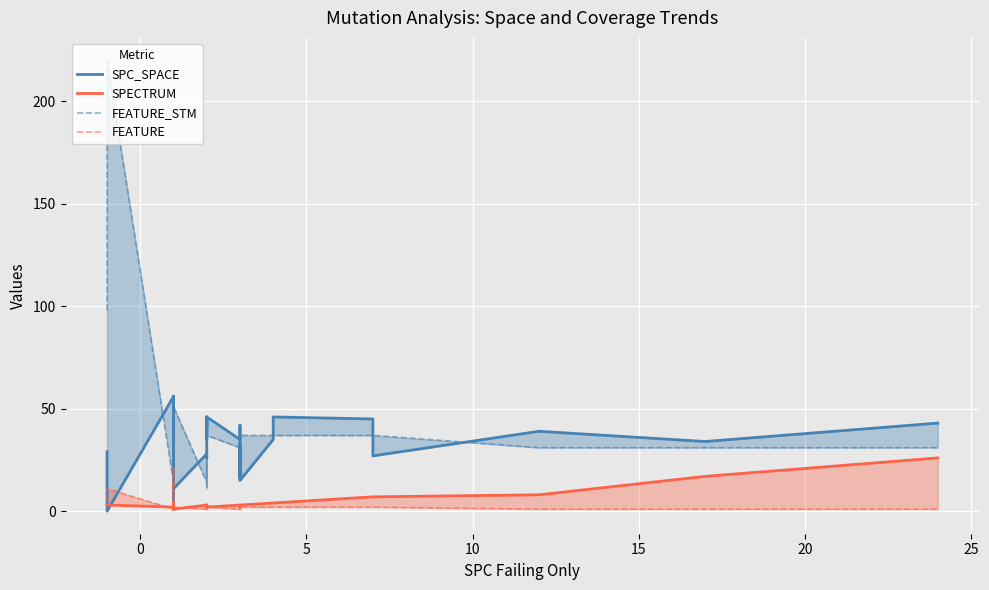

Count the number of data series in this chart.

4